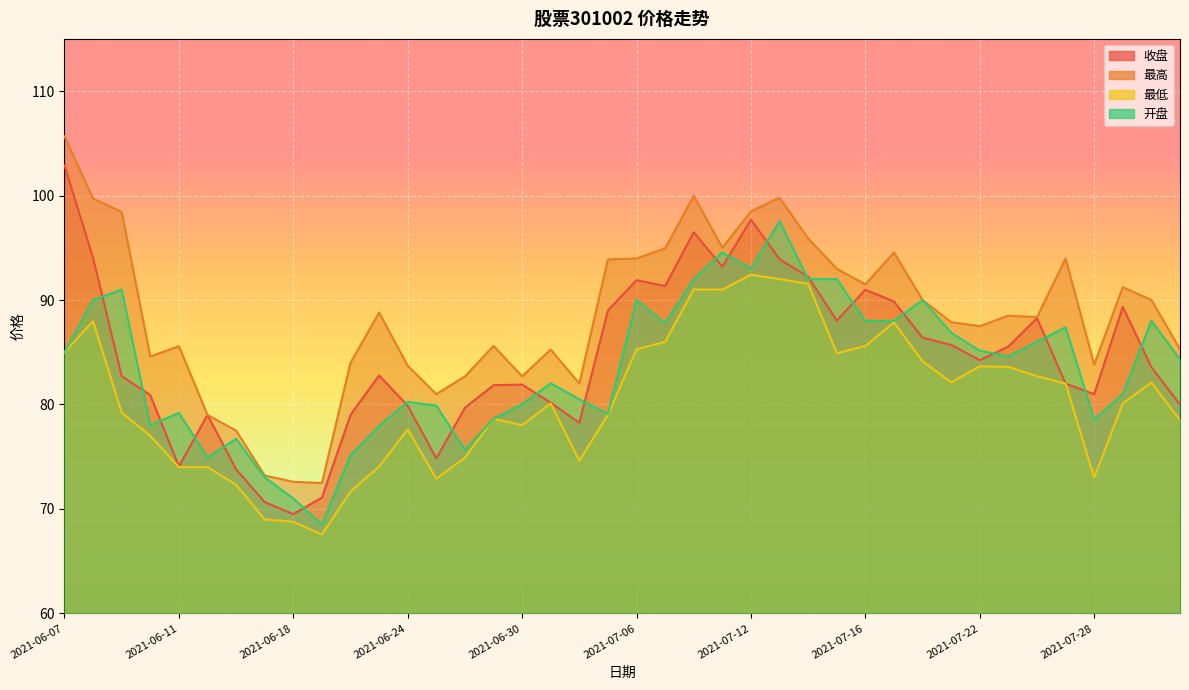

What is the label of the 35th point from the left?

2021-07-26